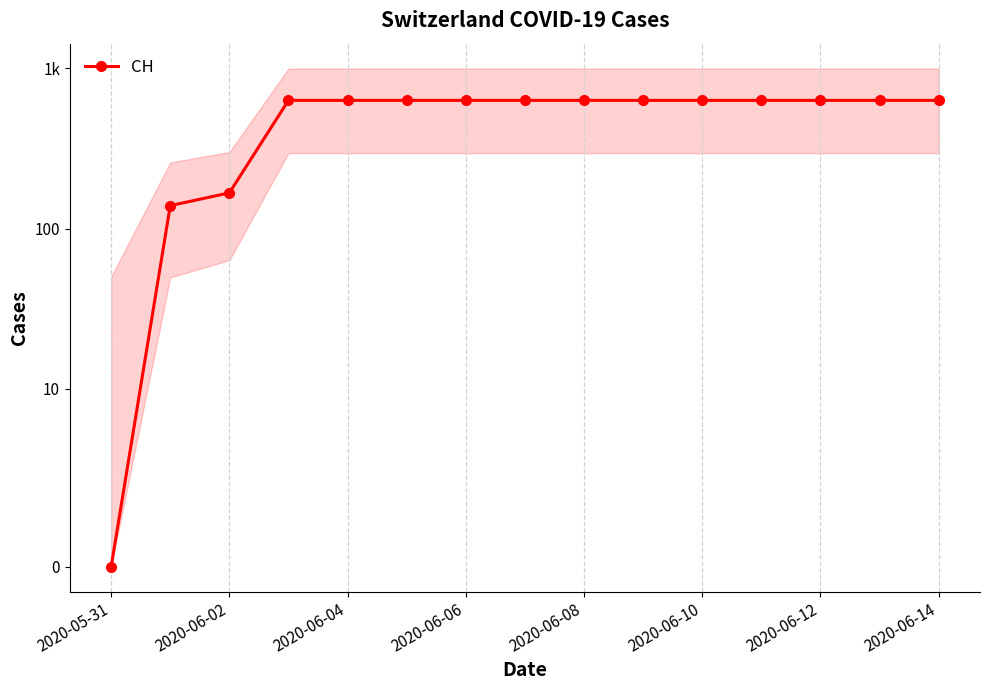

How many data points does each series have?

15